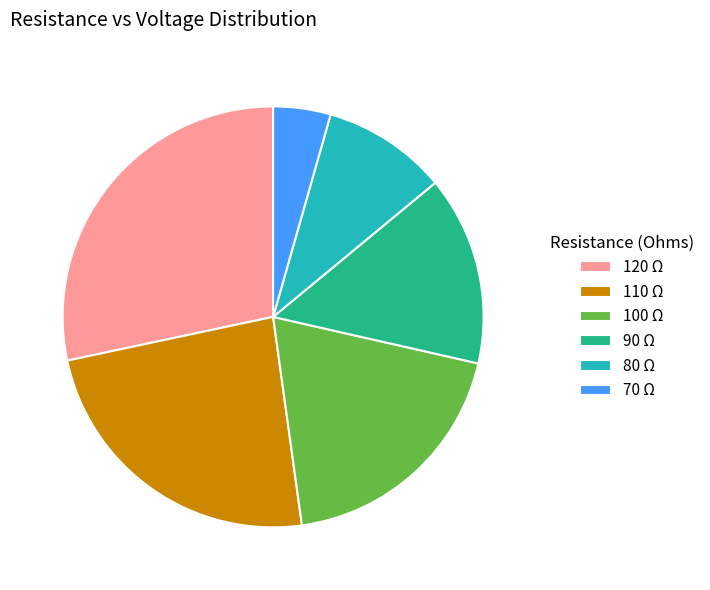

Does any single category account for the majority?

No